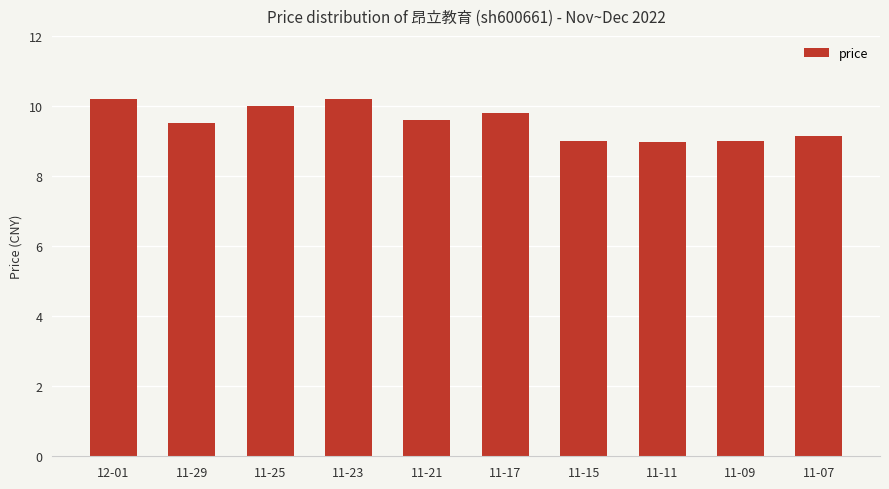

At which label does the data first exceed 9?

12-01